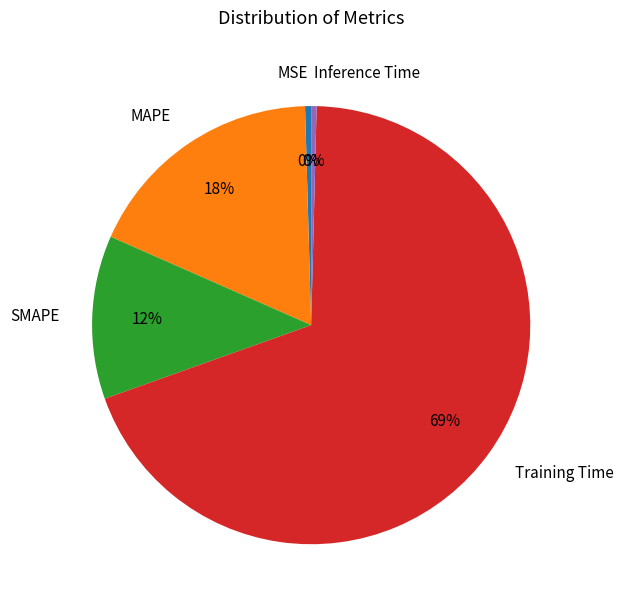

Does Training Time represent more than half of the total?

Yes